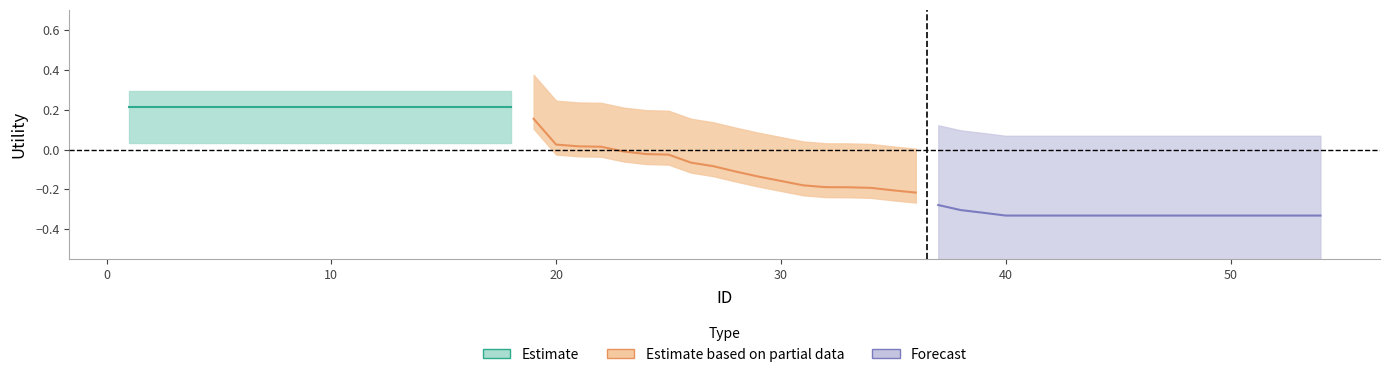

True or false: Forecast and Estimate based on partial data cross at least once.

False